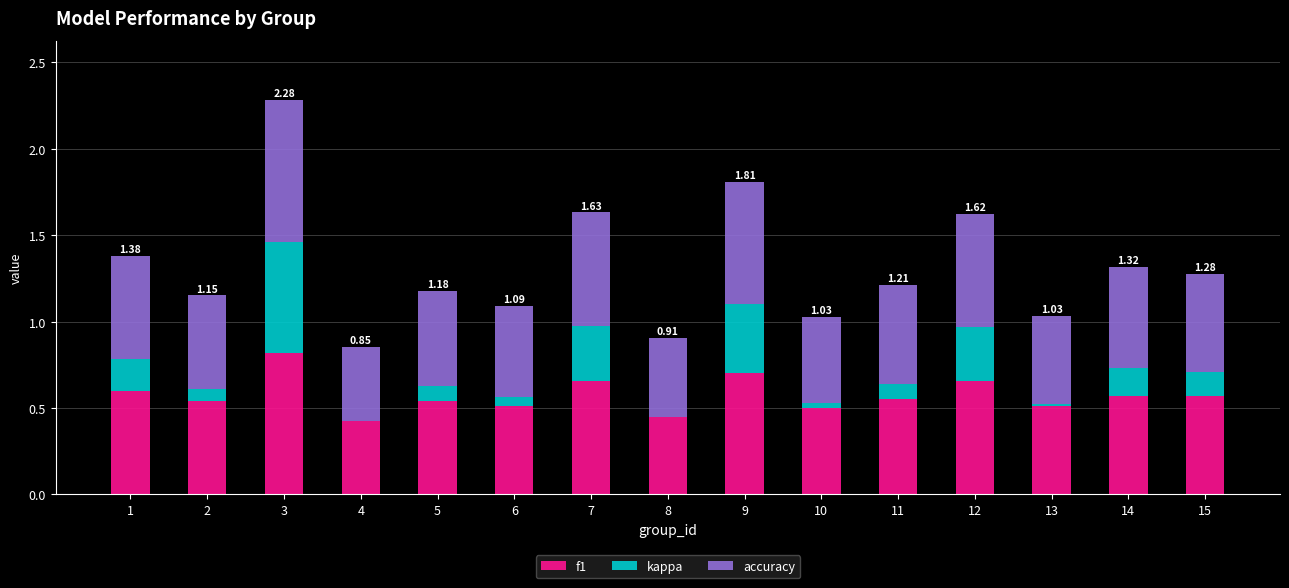

At which category is the sum across all series the highest?

3